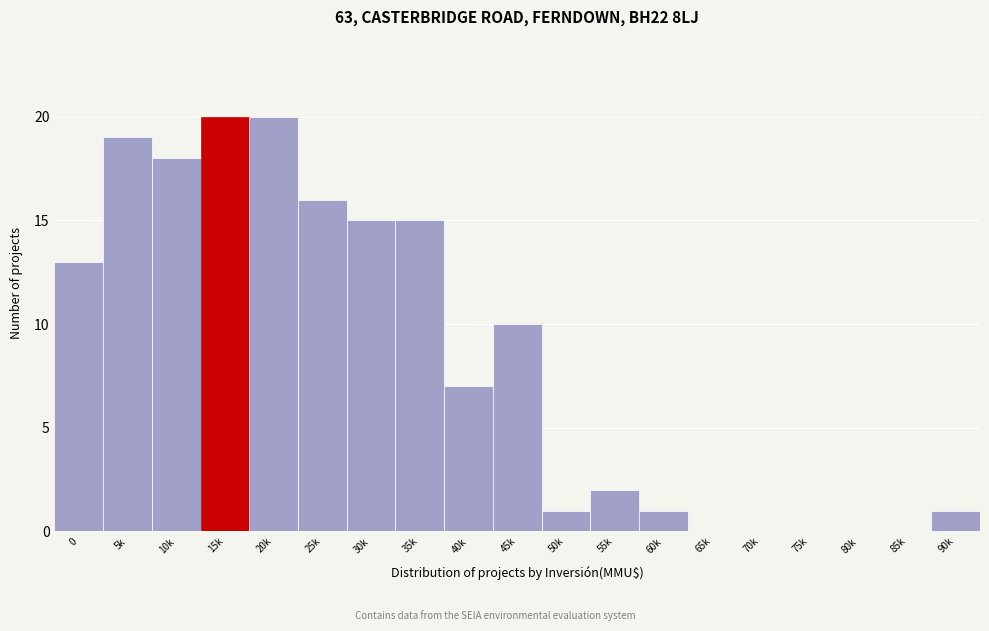

Reading left to right, what are all the values shown in this chart?

0=13	5k=19	10k=18	15k=20	20k=20	25k=16	30k=15	35k=15	40k=7	45k=10	50k=1	55k=2	60k=1	65k=0	70k=0	75k=0	80k=0	85k=0	90k=1